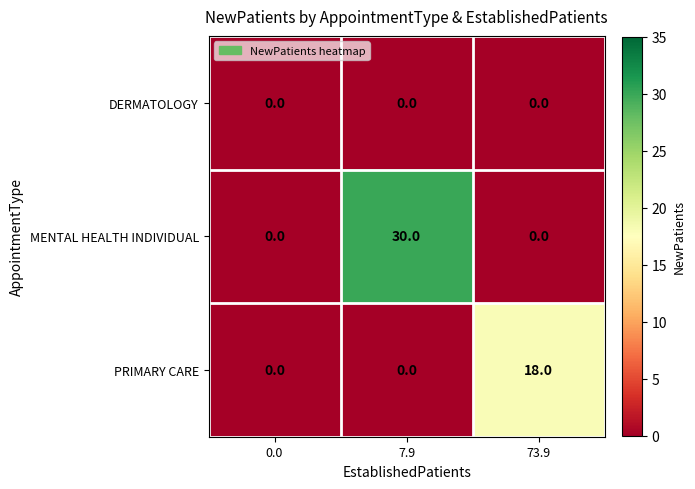

Rank the series by their maximum value, from highest to lowest.

MENTAL HEALTH INDIVIDUAL, PRIMARY CARE, DERMATOLOGY